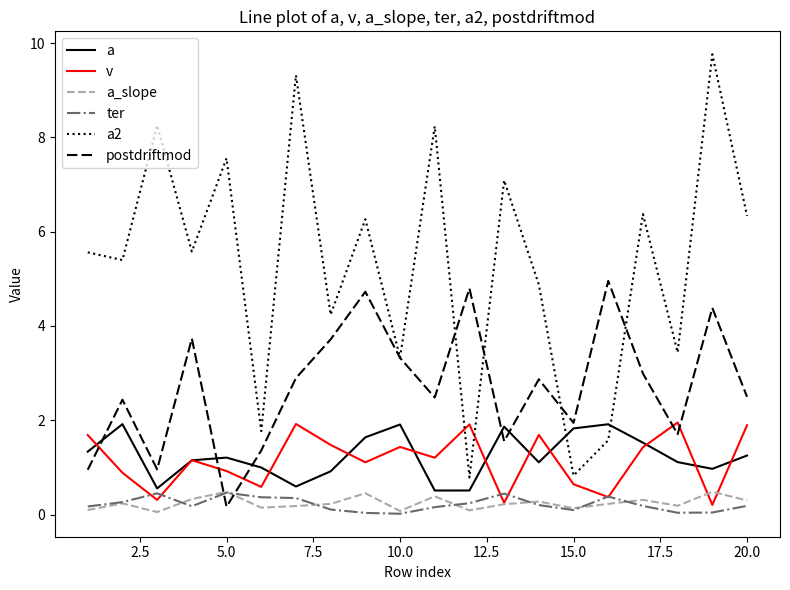

True or false: a and postdriftmod cross at least once.

True